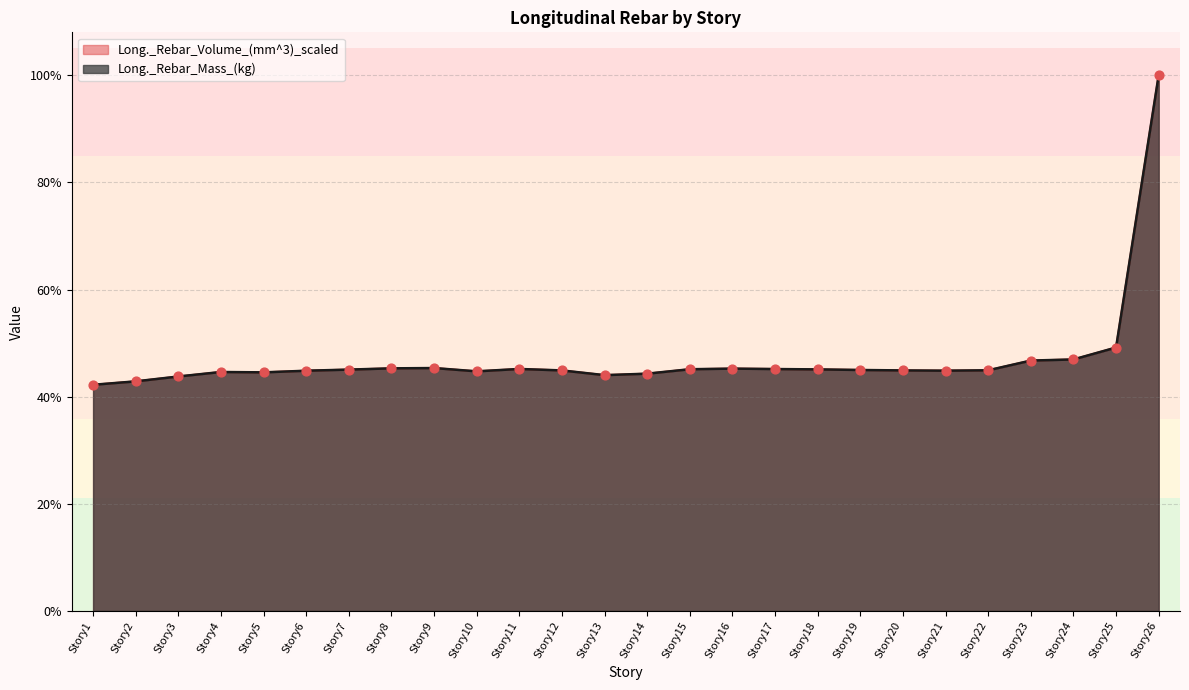

Which series has the largest Y range (max minus min)?

Long._Rebar_Volume_(mm^3)_scaled